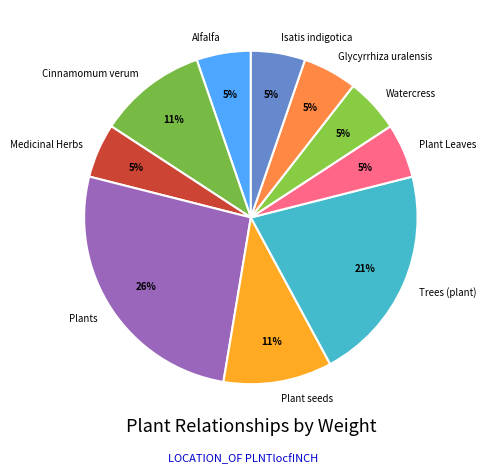

To the nearest percent, what is the average slice percentage?

10%